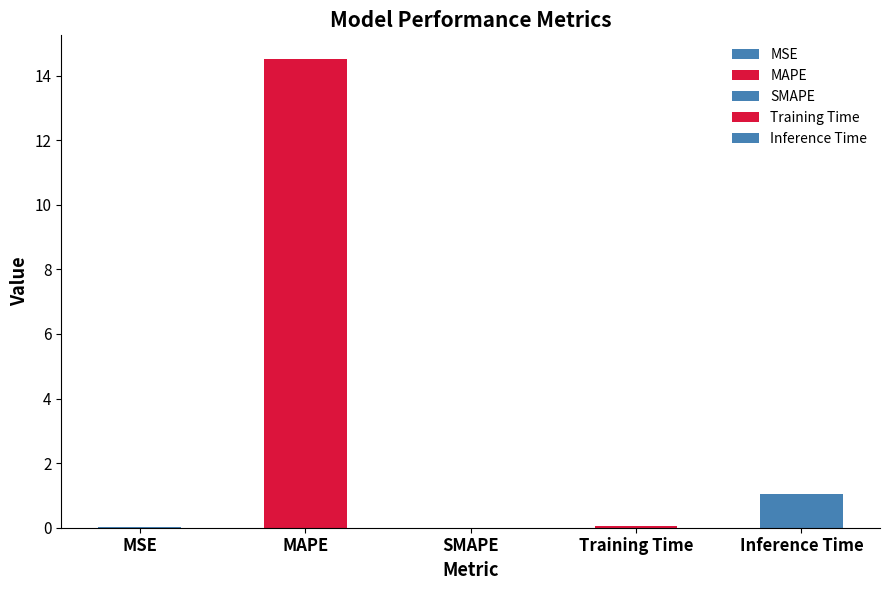

List the labels in order of value, smallest first.

SMAPE, MSE, Training Time, Inference Time, MAPE